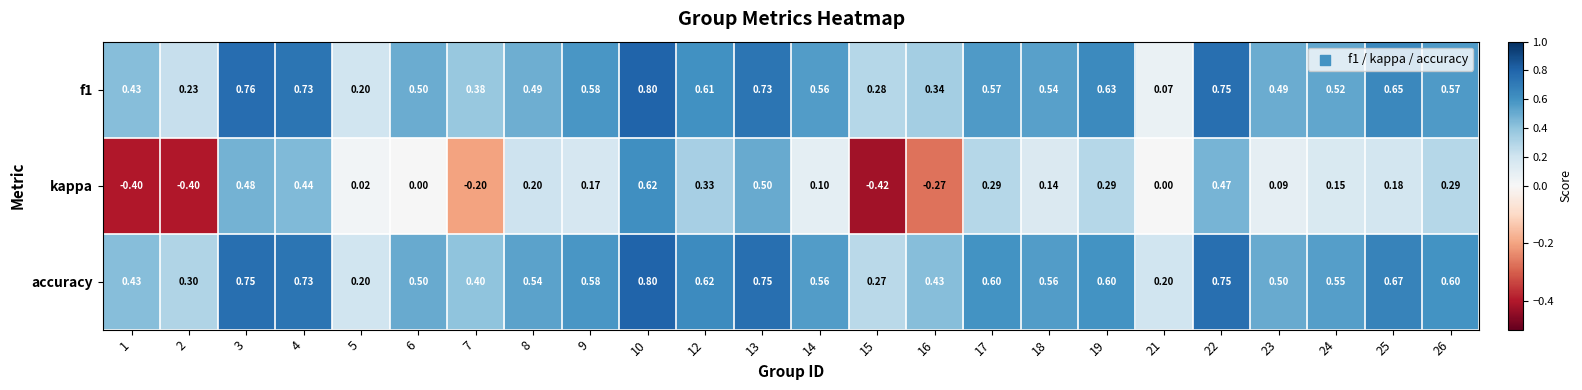

Is the value of f1 at 19 greater than the value of accuracy at 15?

Yes